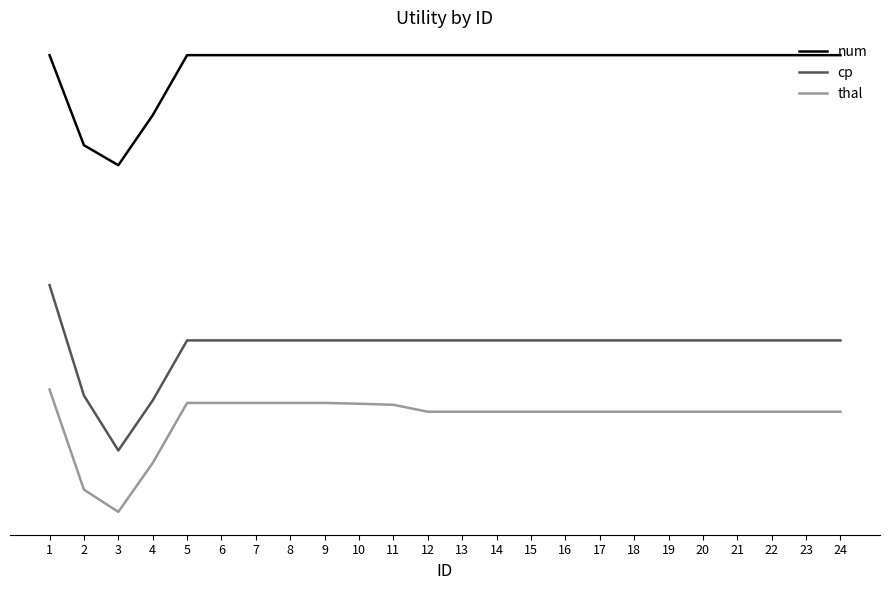

How many interior local valleys does the num series have?

1